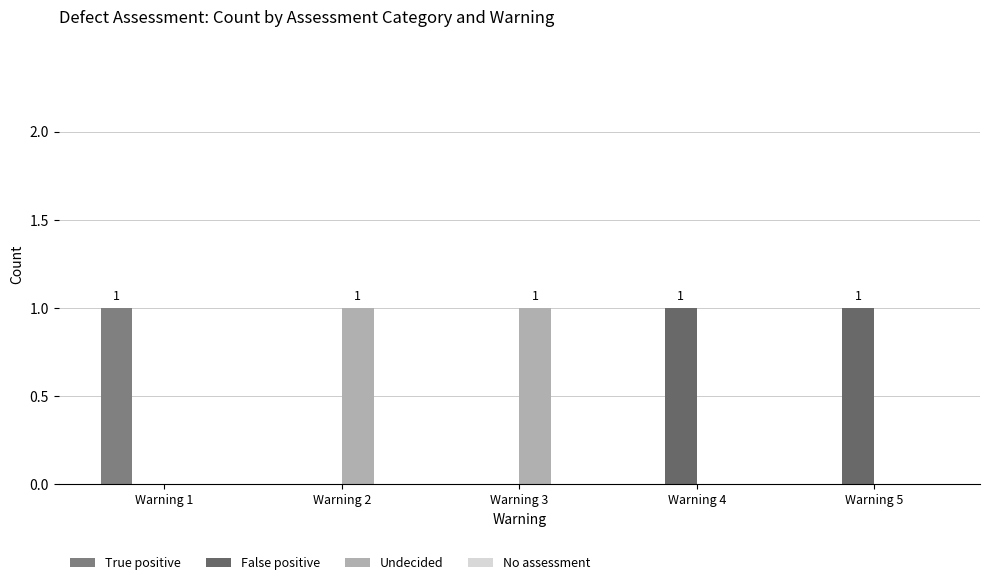

Rank the series at Warning 2 from lowest to highest value.

True positive, False positive, No assessment, Undecided